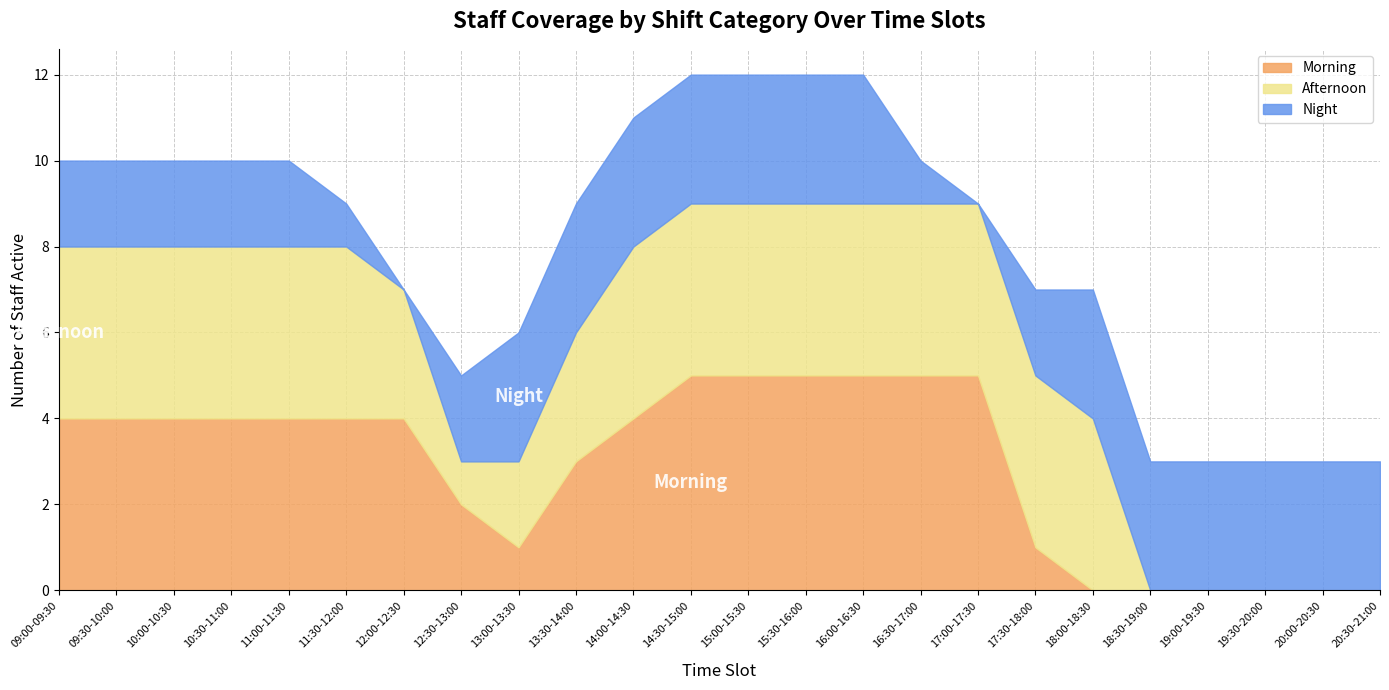

In Afternoon, how many points are lower than both neighbors (excluding endpoints)?

1